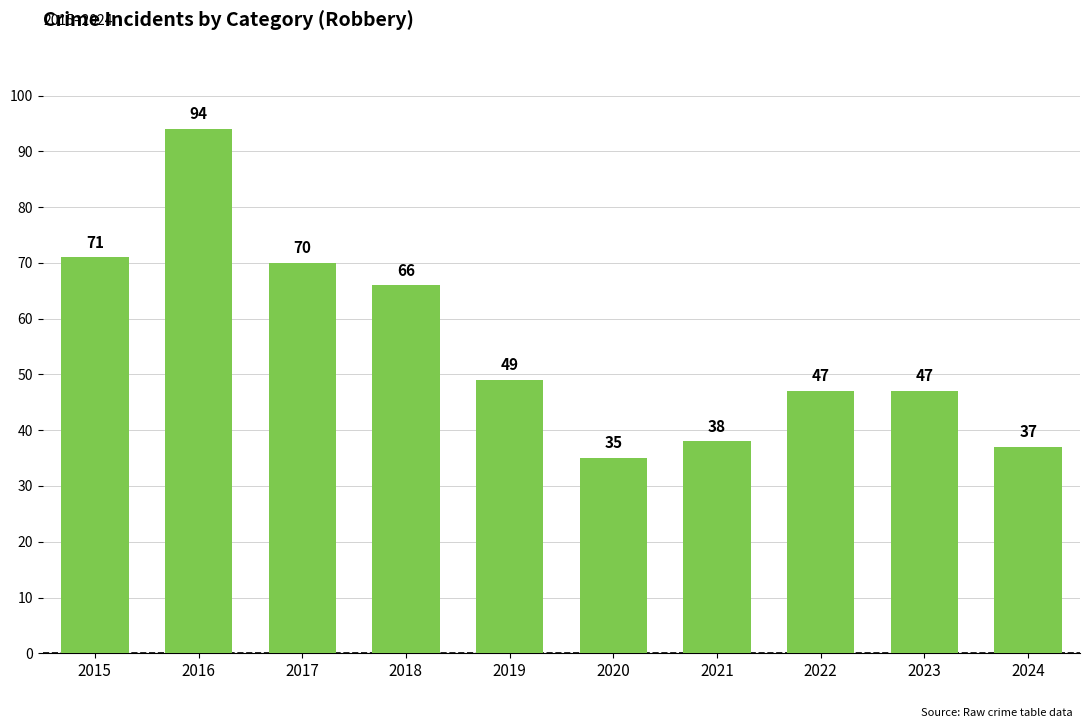

At which category does the chart reach its minimum across all series?

2020